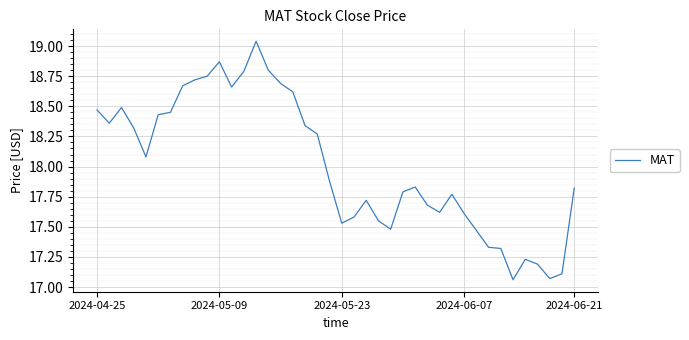

Is this an area chart (filled region under the line)?

No